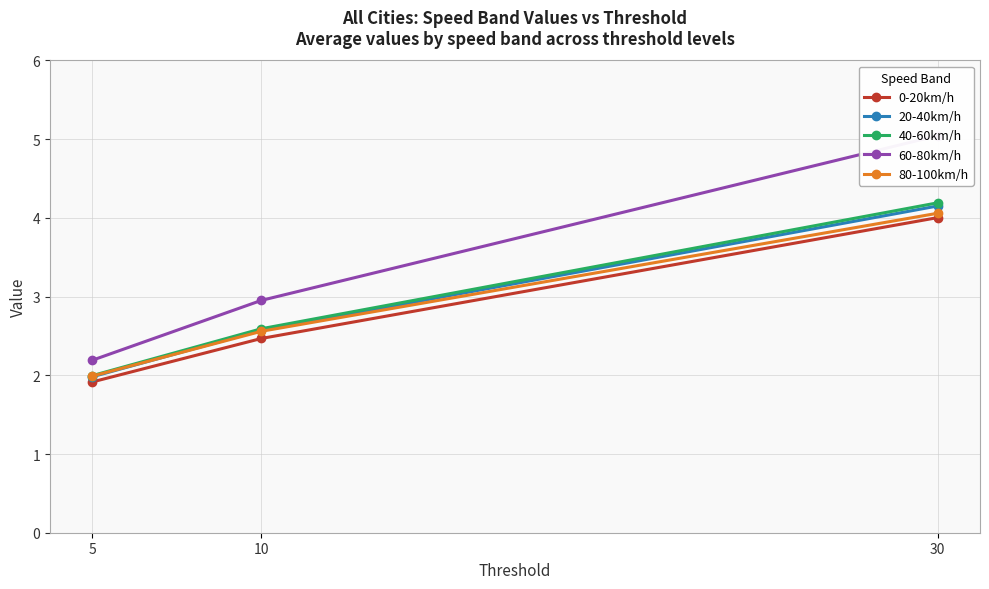

What is the sum of all 80-100km/h values?

8.6